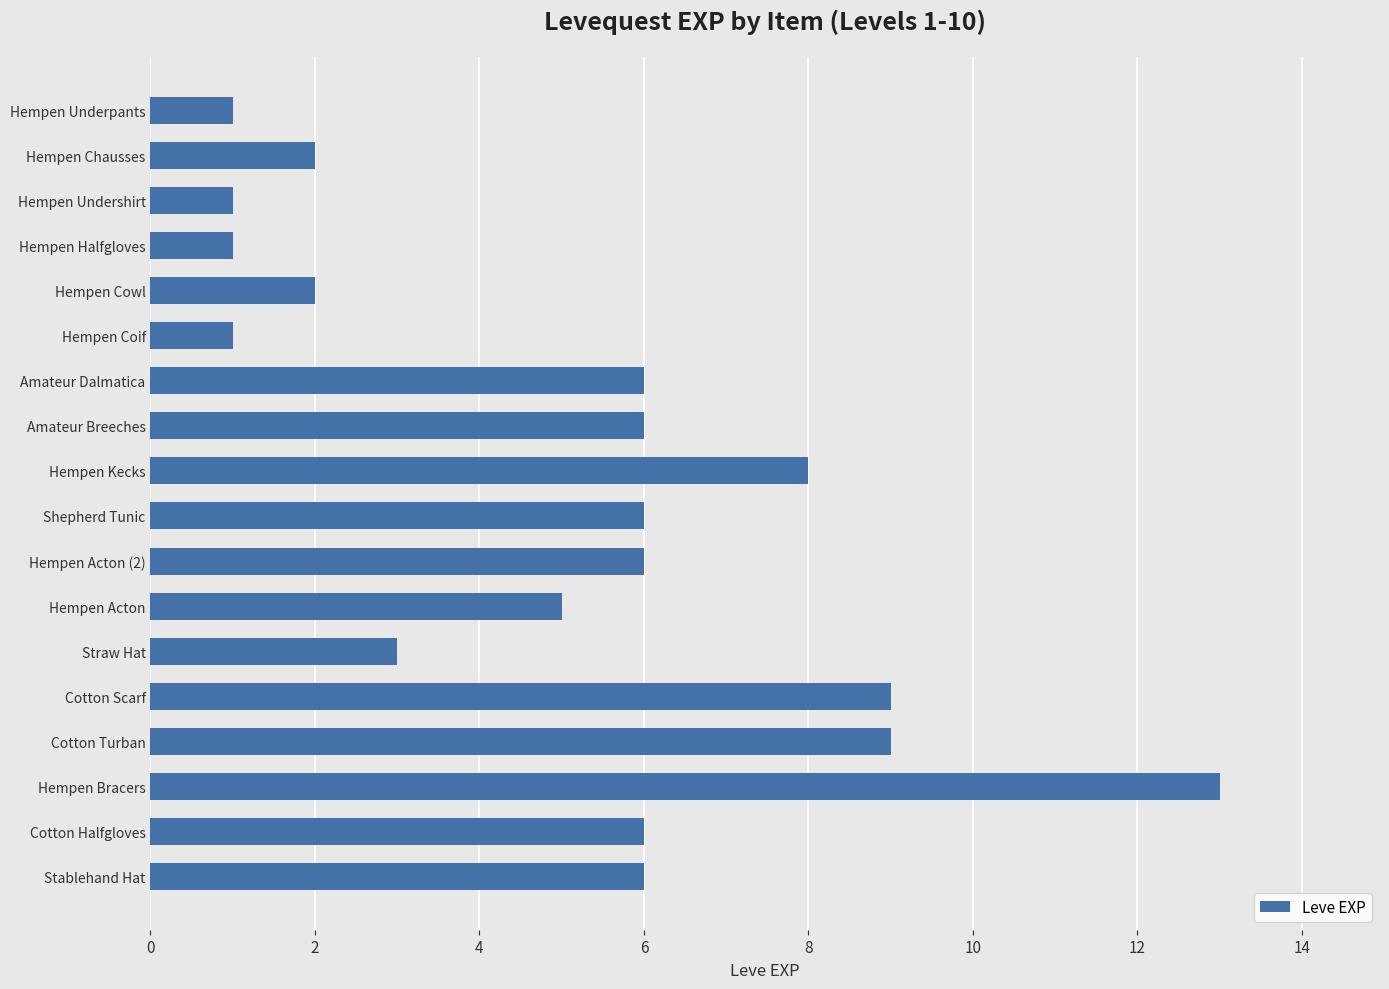

What is the sum of all values?

91